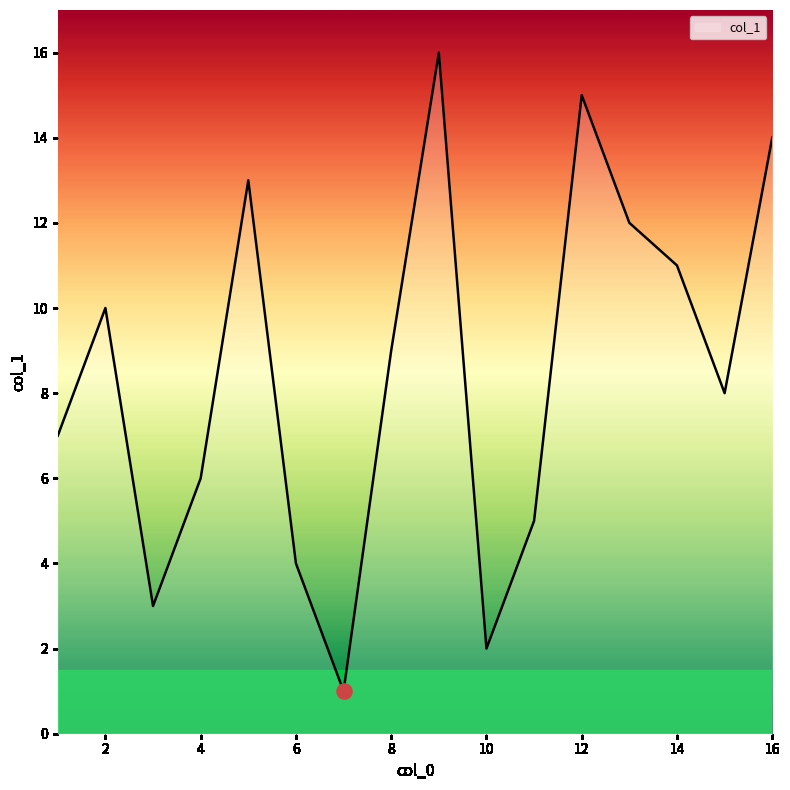

What is the maximum value shown in the chart?

16